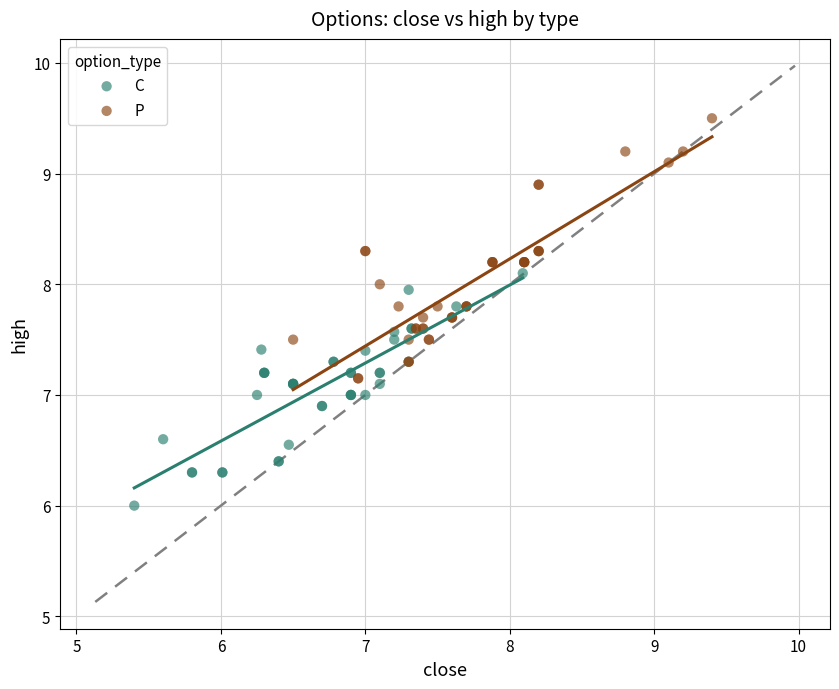

Which series has the largest Y range (max minus min)?

P